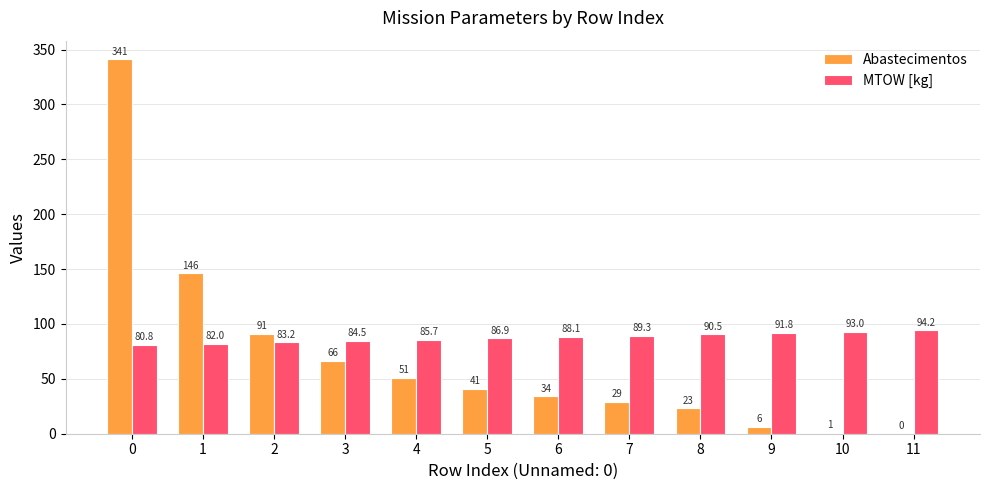

What is the sum of all Abastecimentos values?

829.0